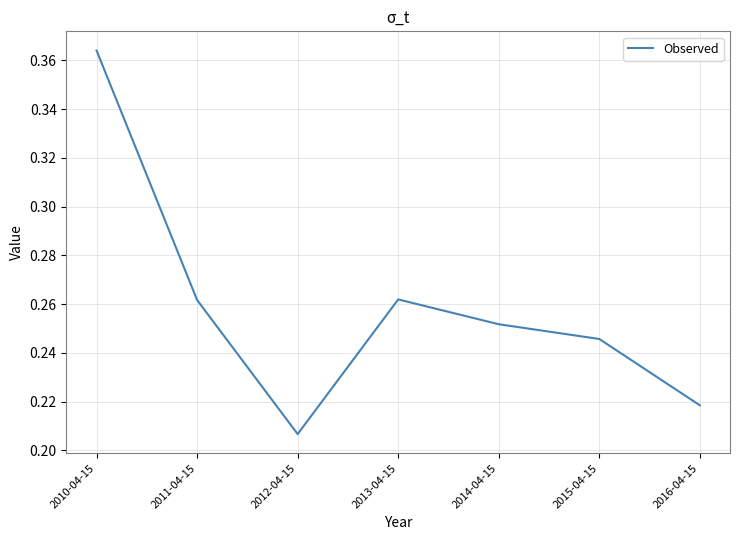

Which has a higher value, 2016-04-15 or 2015-04-15?

2015-04-15